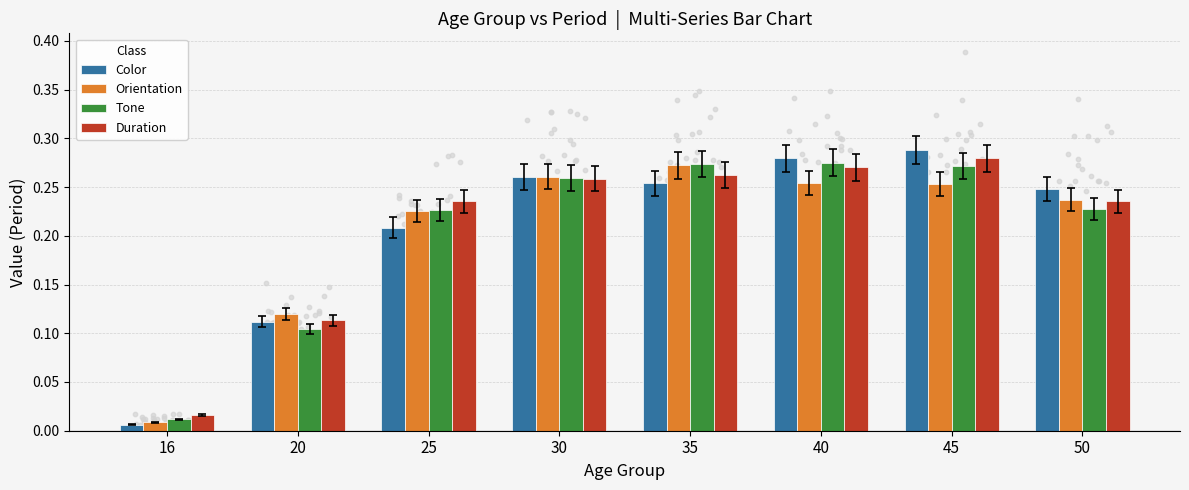

At how many categories does at least one series exceed 0?

8